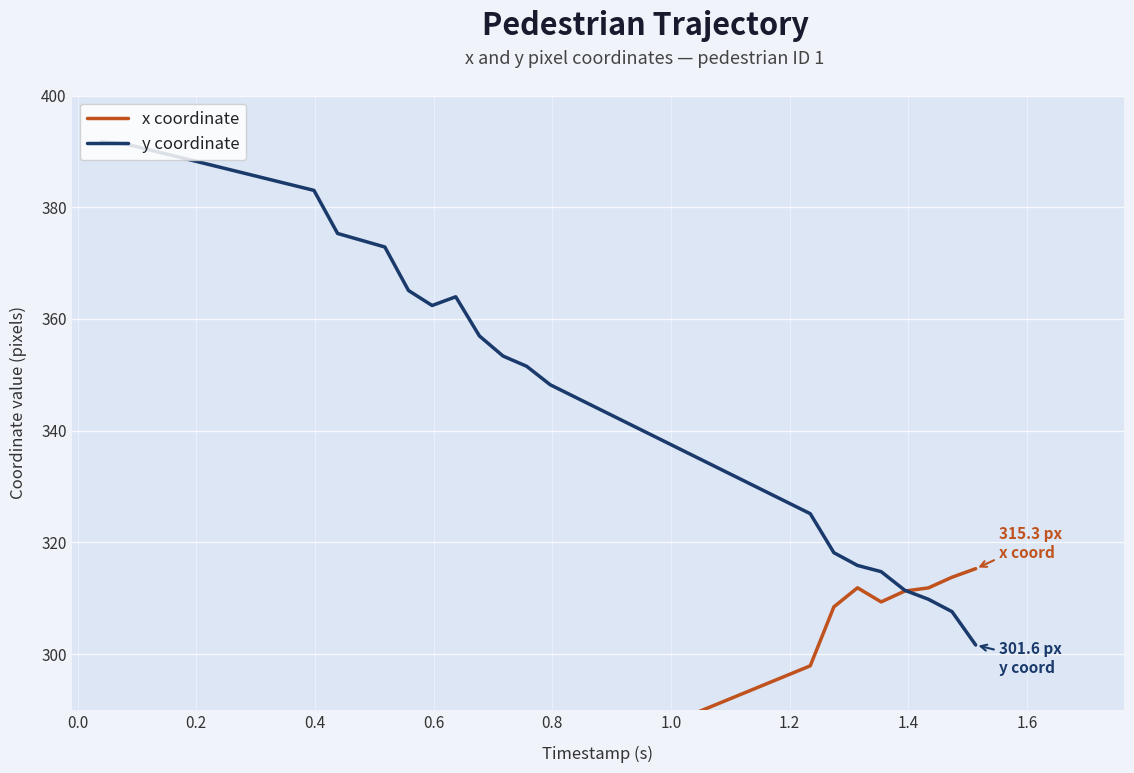

What is the minimum value for y coordinate?

301.6